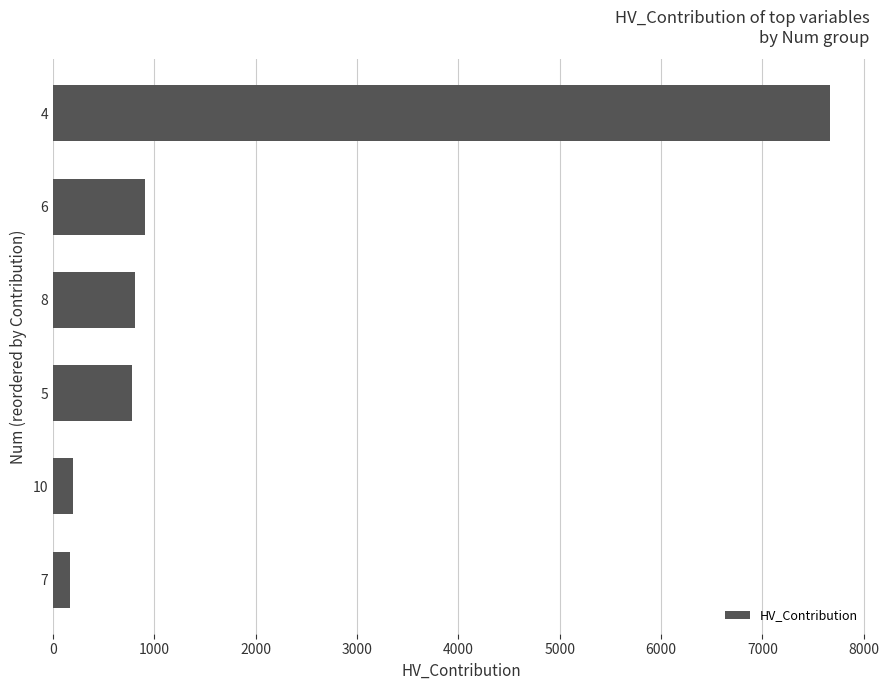

What is the sum of all values?

10534.6